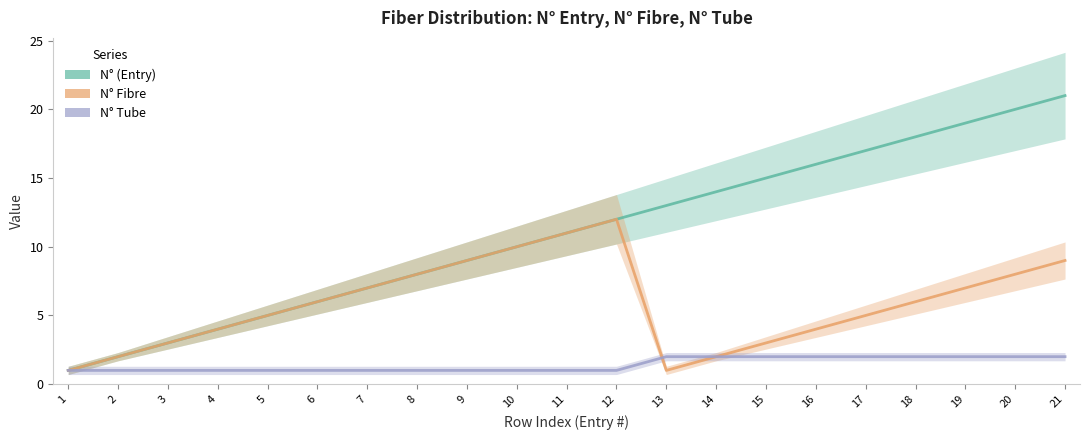

True or false: N° (Entry) has a value of 10 at 7.

False